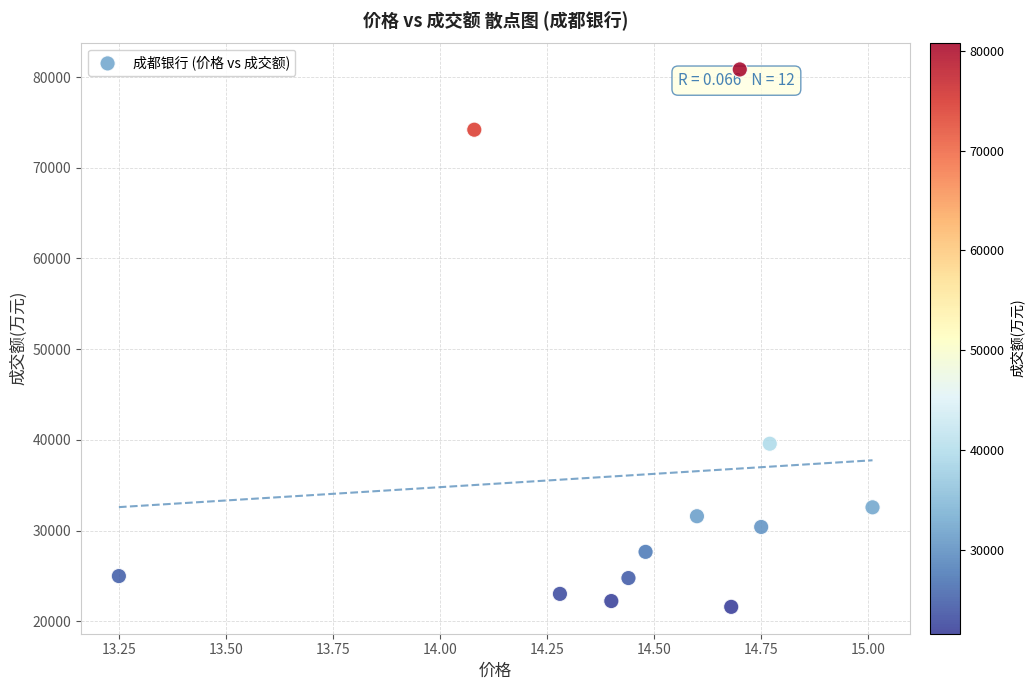

What is the average Y value?

36110